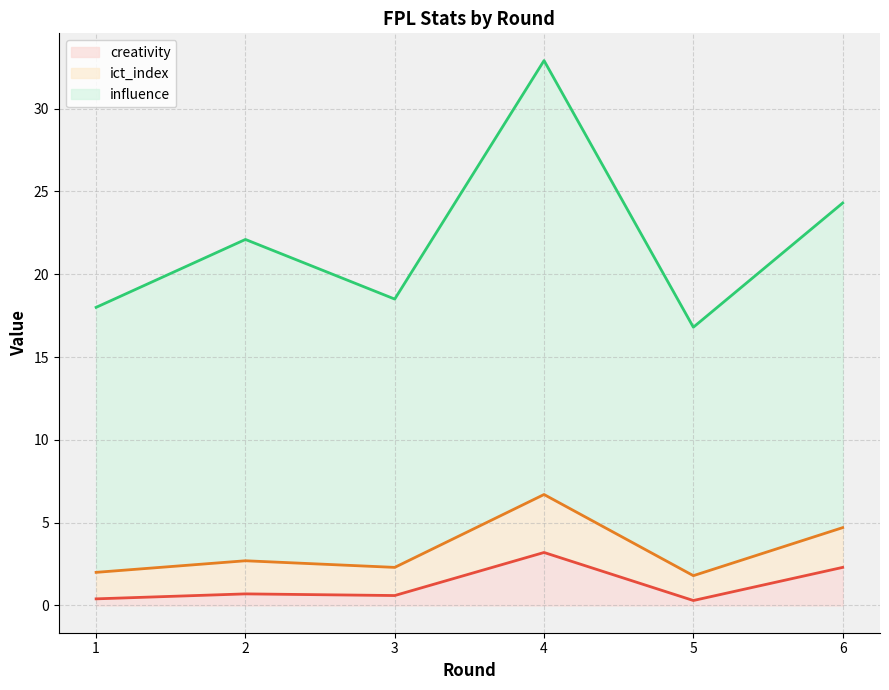

At which category is the sum across all series the highest?

4